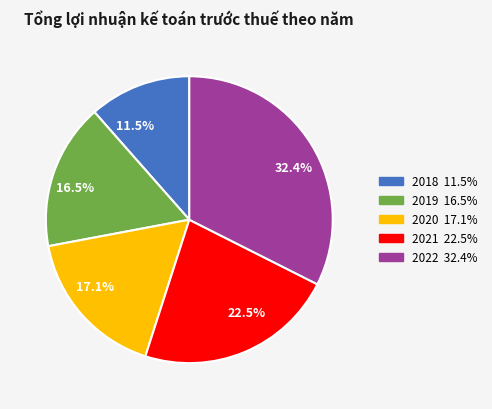

What is the total percentage of 17.1% and 11.5%?

28.6%